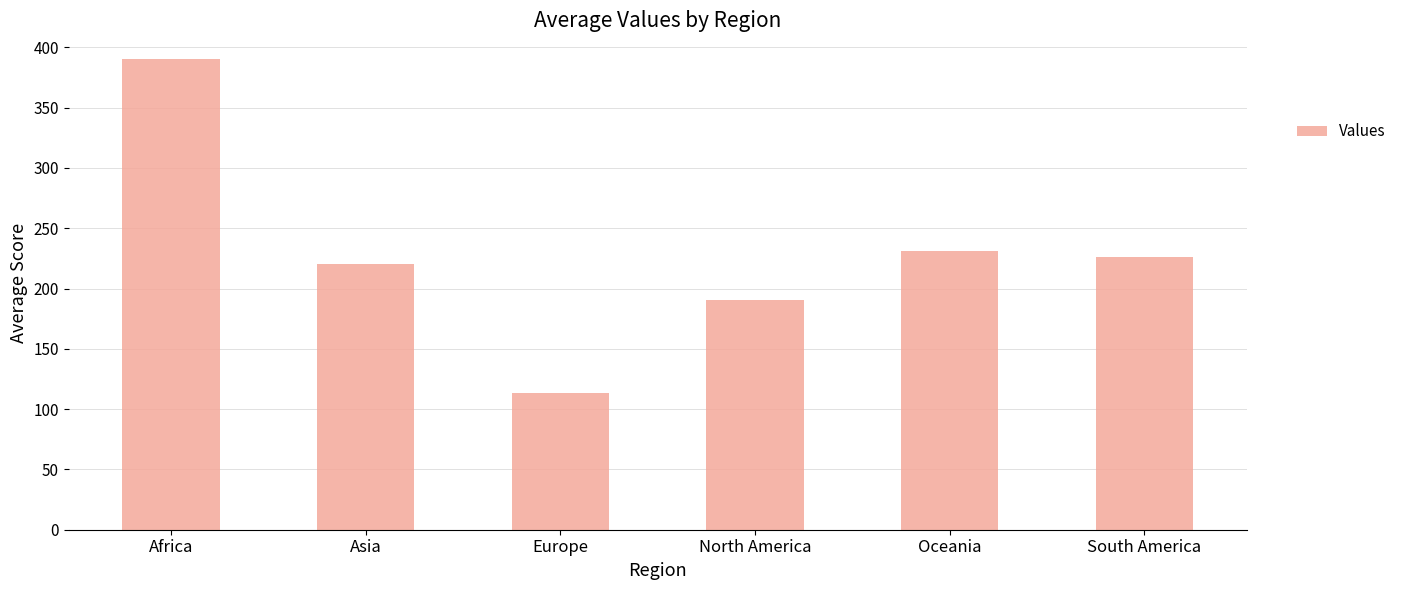

What is the minimum value shown in the chart?

113.3